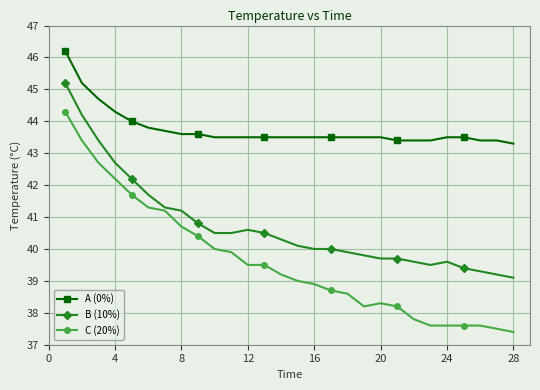

Which series has the largest total across all categories?

A (0%)